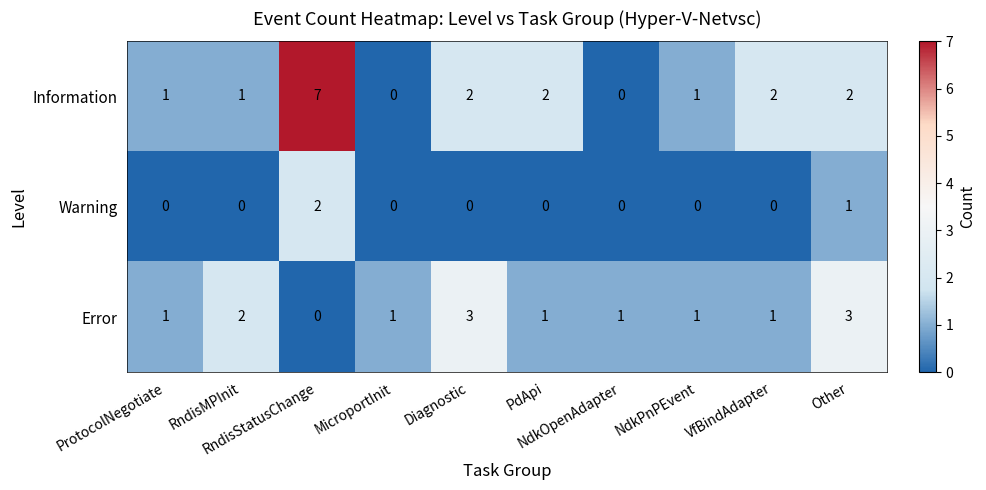

Which series has the largest total across all categories?

row_0